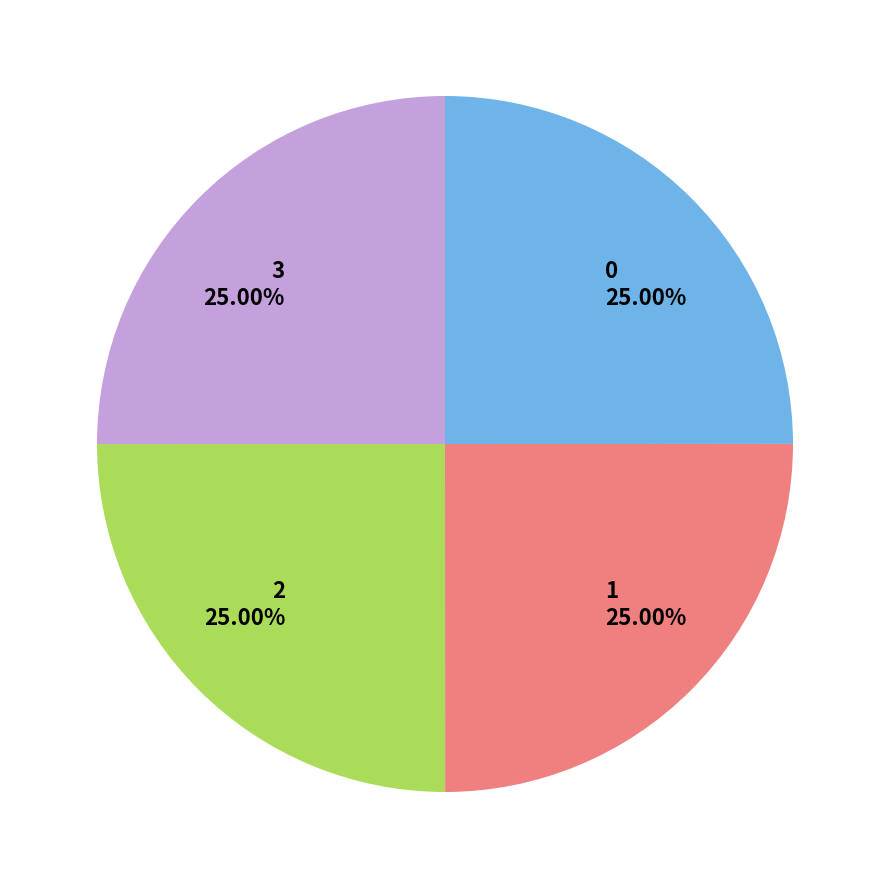

The 0 slice represents 25% of the pie. True or false?

True